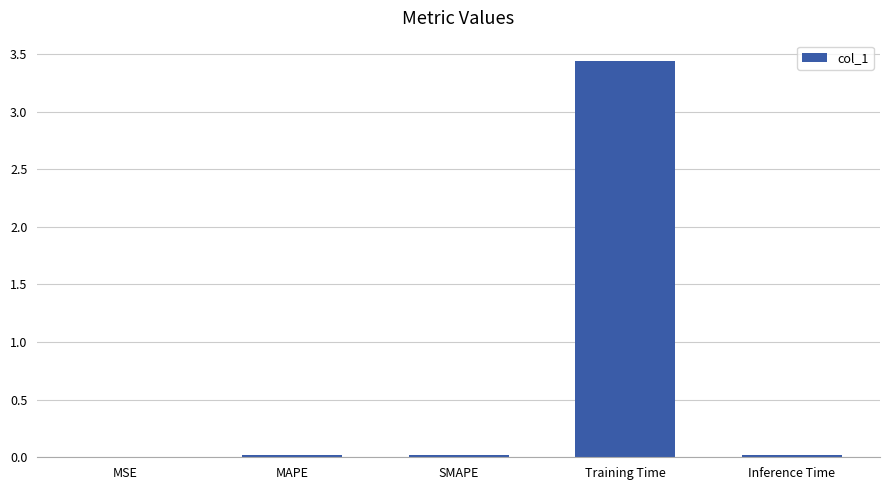

At which category does the chart reach its peak across all series?

Training Time